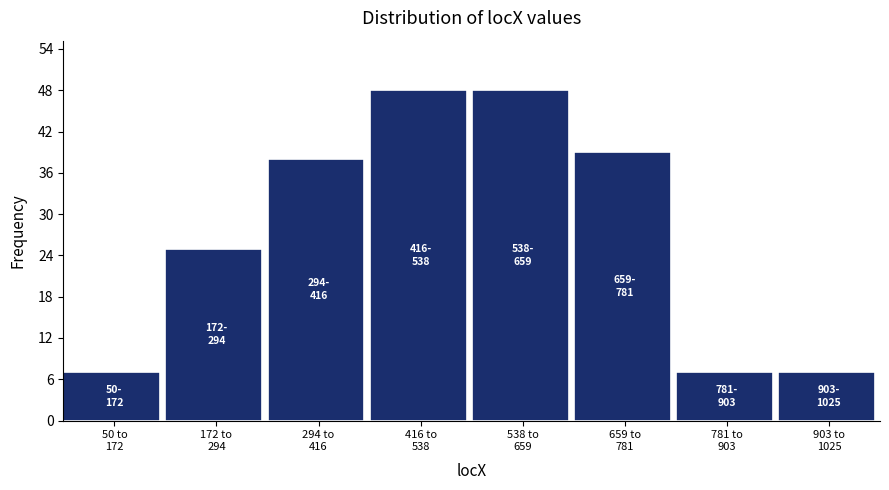

Reading left to right, extract all data points from this chart.

7	25	38	48	48	39	7	7